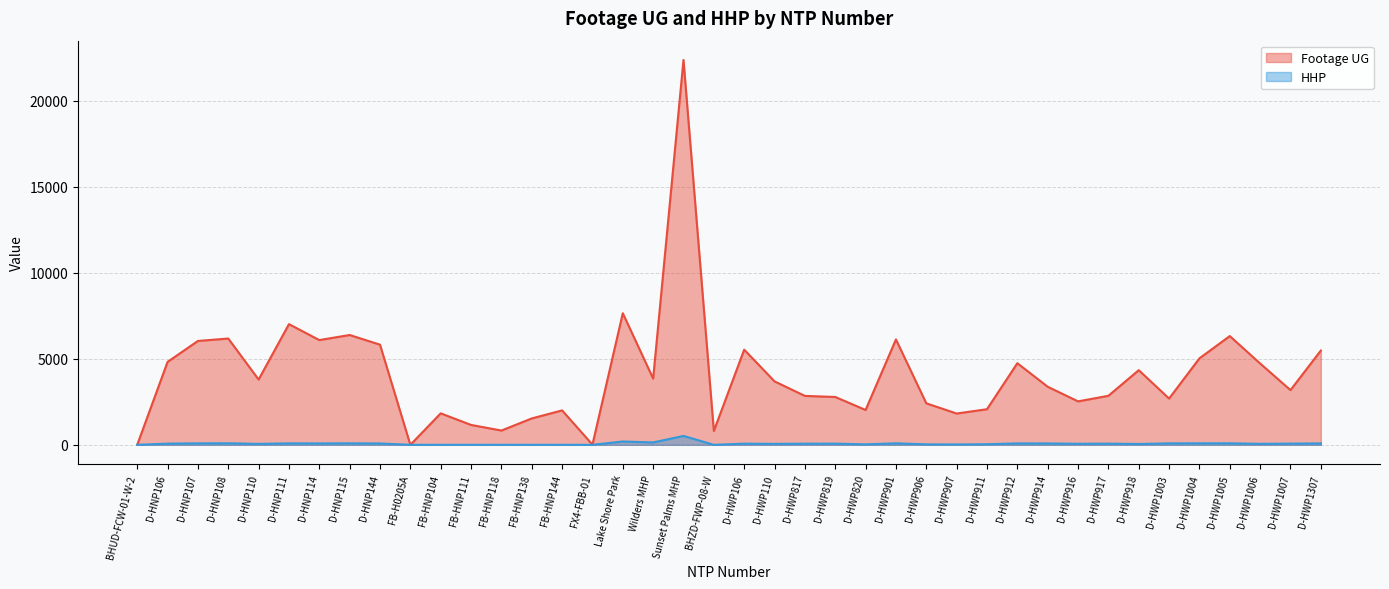

List the series in order of their peak value, lowest first.

HHP, Footage UG